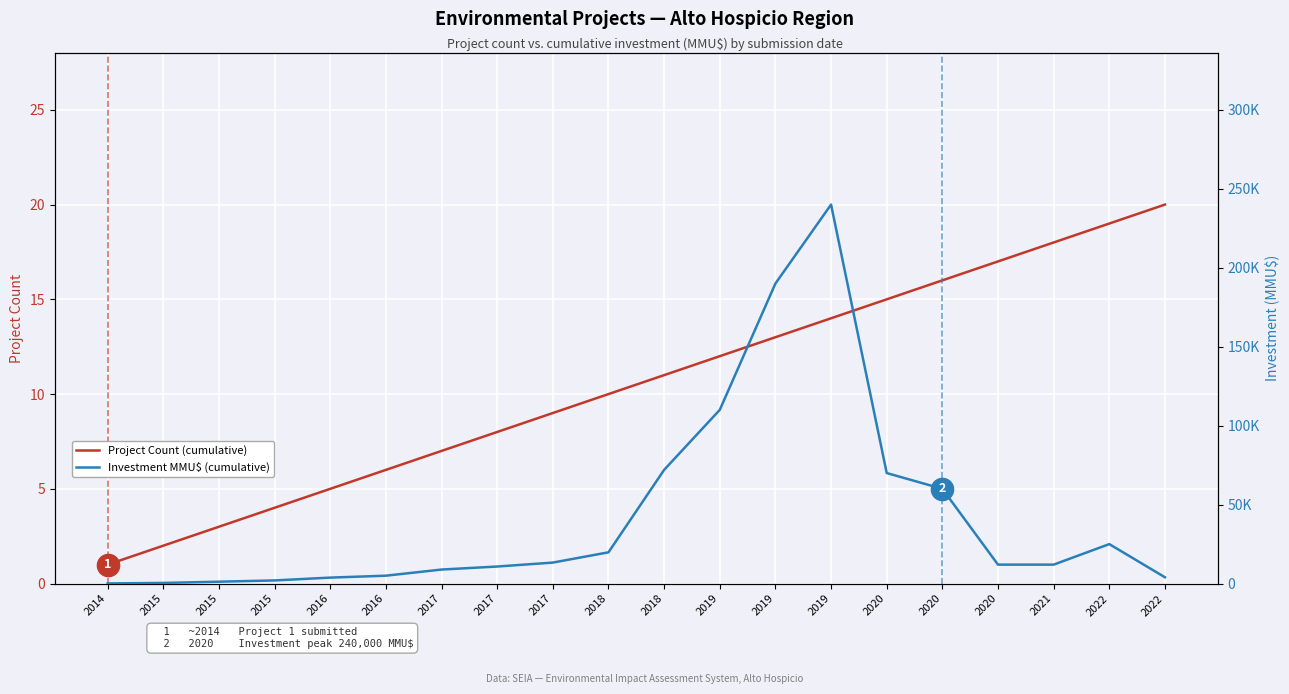

What is the total value across all series at 2018?

19810